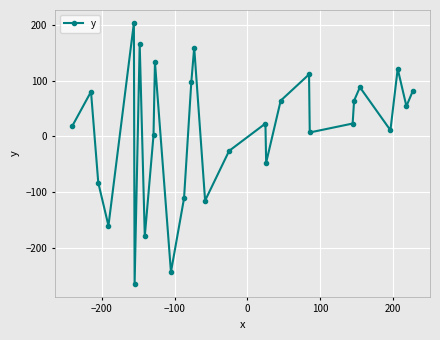

What is the sum of all values?

277